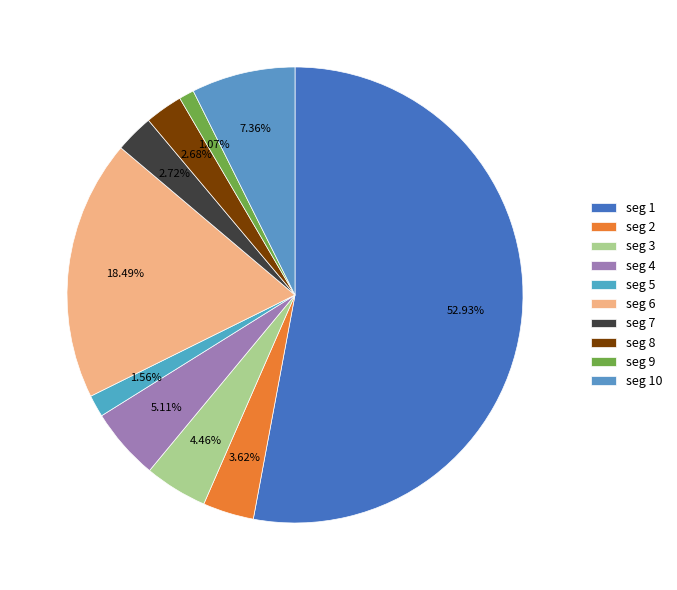

Count the number of slices in the pie.

10